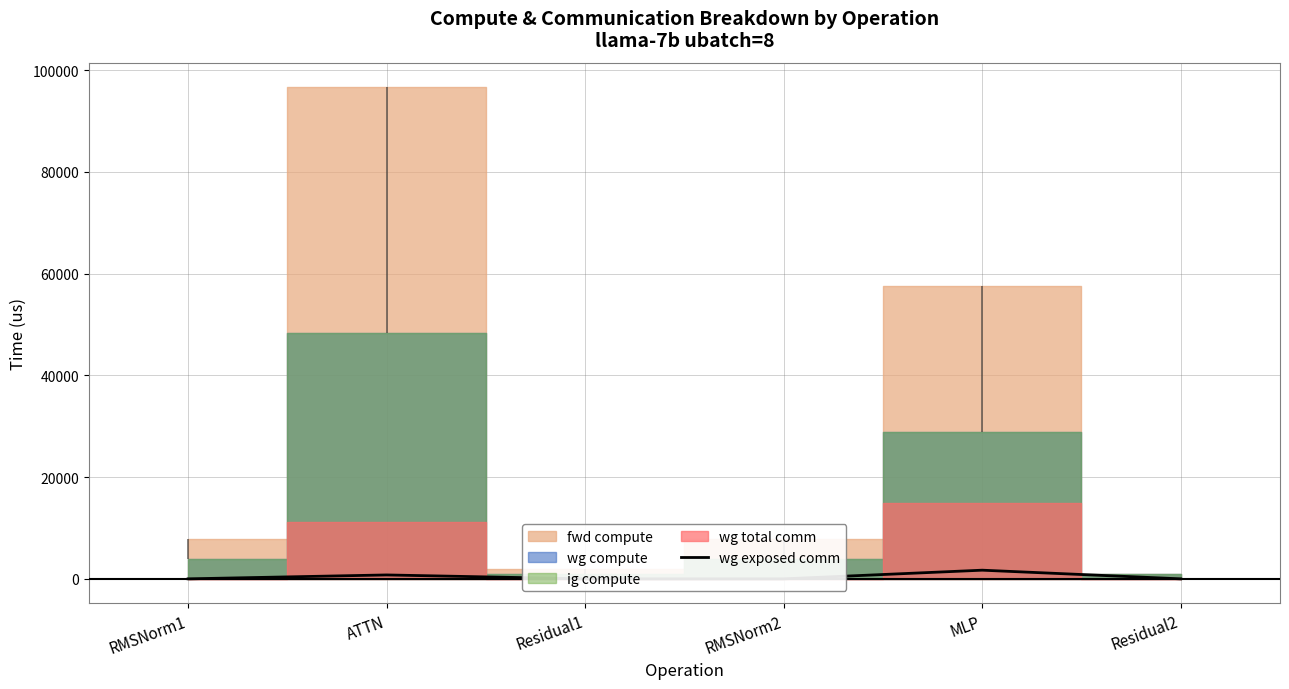

Does the chart display data point markers on the line(s)?

No